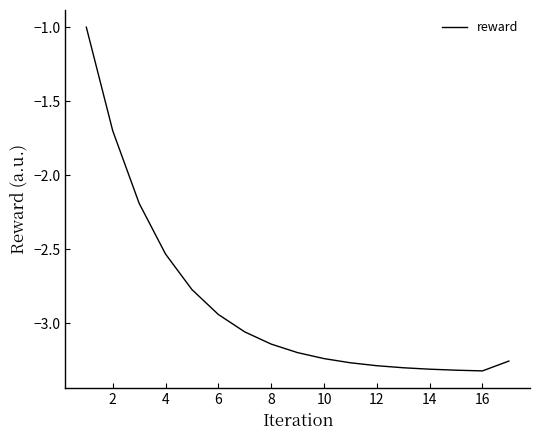

What is the difference between the maximum and minimum values?

2.3